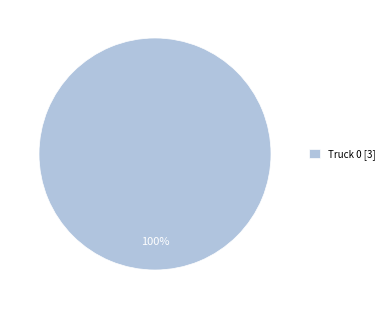

Is it true that Truck 0 [3] is 100% of the pie?

True